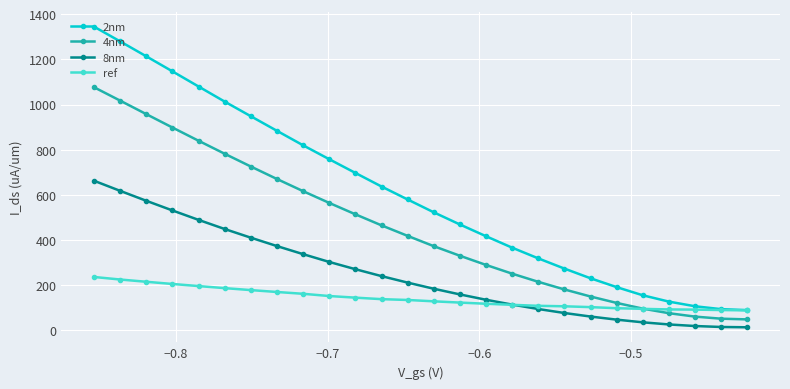

Rank the series by their maximum value, from lowest to highest.

ref, 8nm, 4nm, 2nm